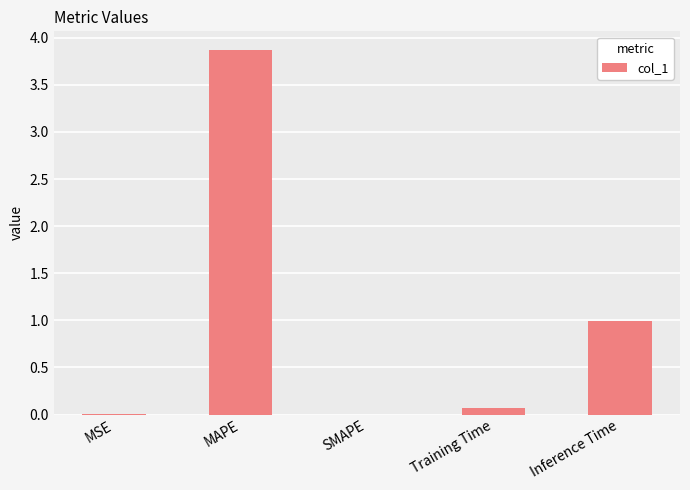

True or false: the data shows 0.0 at SMAPE.

True